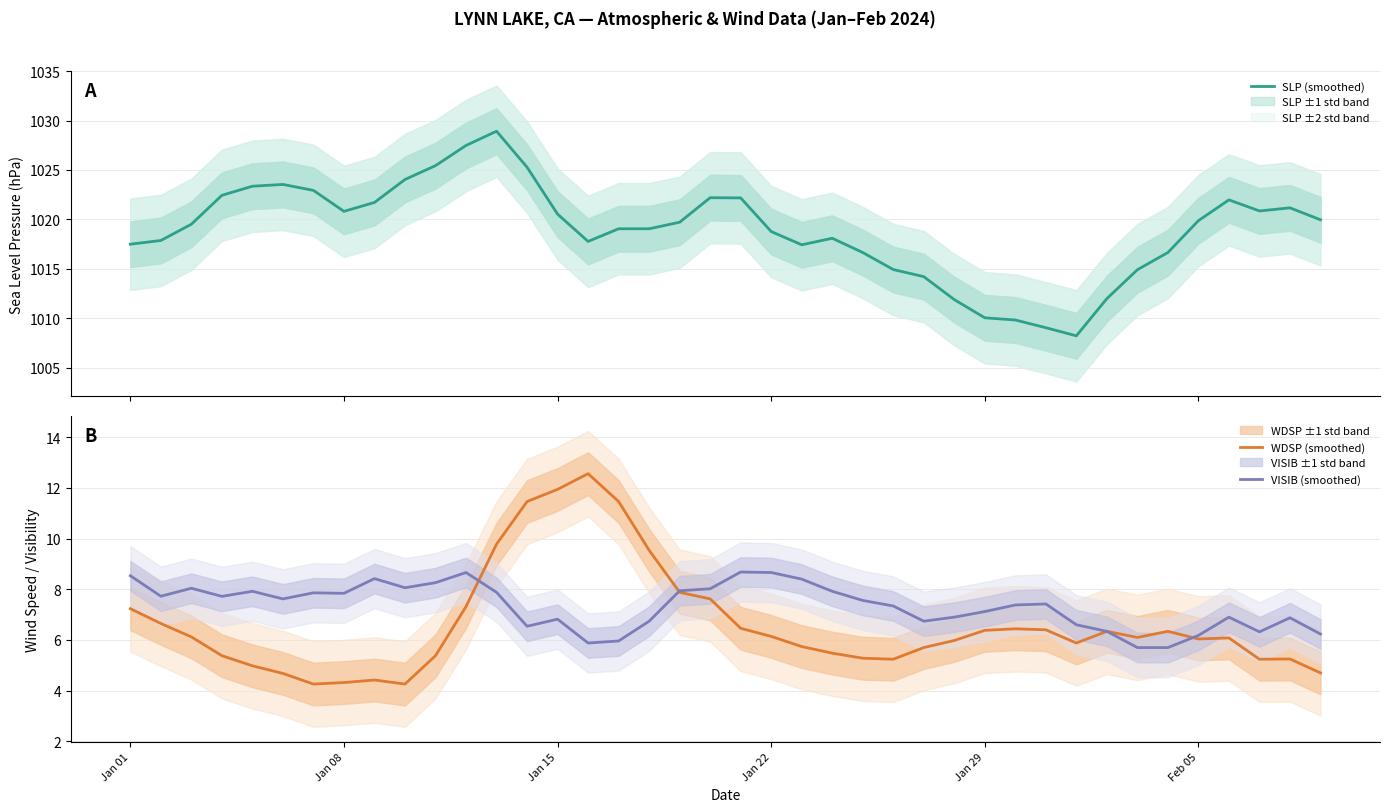

Which series has the widest spread of values?

SLP (smoothed)